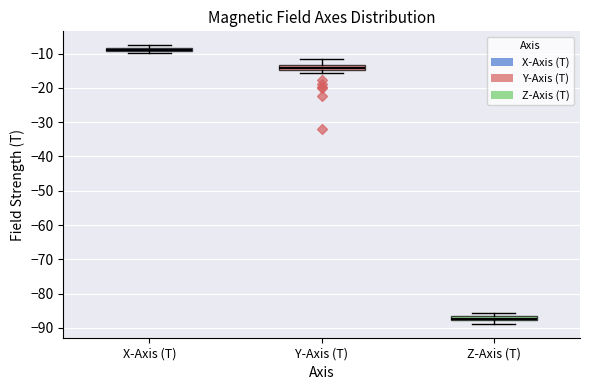

Which box has the highest median line?

X-Axis (T)